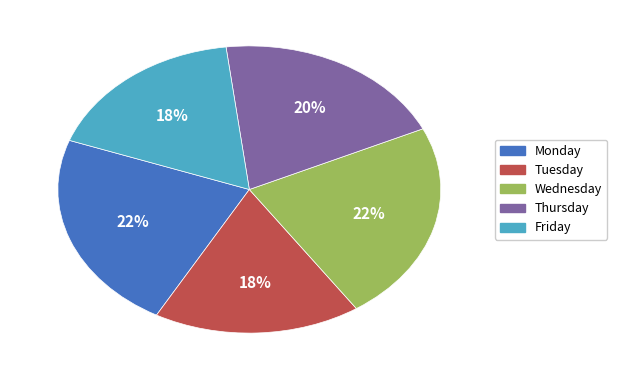

Is it true that Monday is 31% of the pie?

False